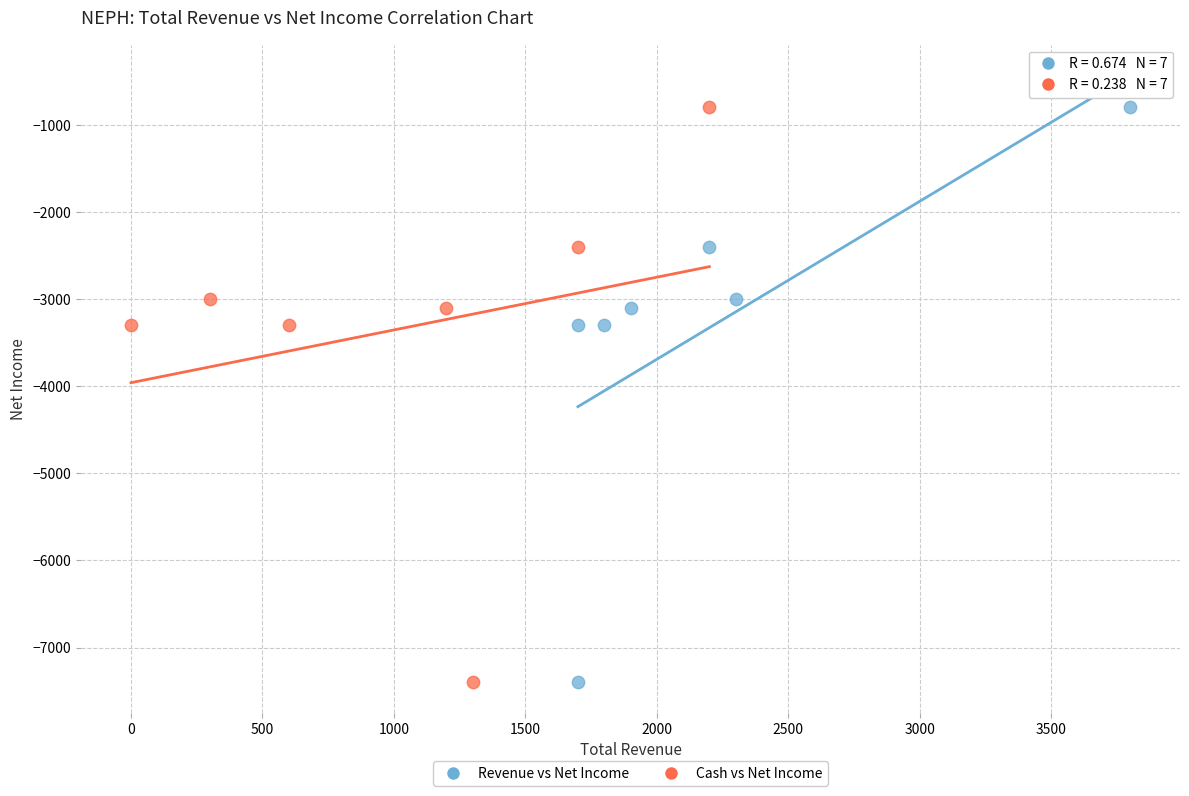

What are all the series names shown in the legend?

Revenue vs Net Income, Cash vs Net Income